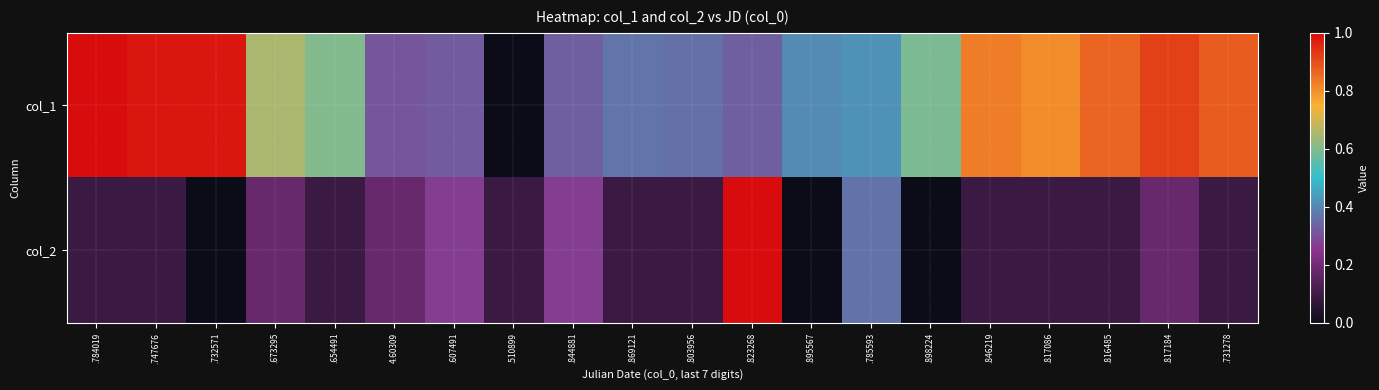

Reading right to left, transcribe all the data shown in this chart.

col_1: .731278=0.9	.817184=0.9	.816485=0.9	.817086=0.8	.846219=0.8	.898224=0.6	.785593=0.4	.895567=0.4	.823268=0.3	.803956=0.4	.869121=0.4	.844881=0.3	.510899=0.0	.607491=0.3	4.60309=0.3	.654491=0.6	.673295=0.6	.732571=1.0	.747676=1.0	.784019=1.0
col_2: .731278=0.1	.817184=0.2	.816485=0.1	.817086=0.1	.846219=0.1	.898224=0.0	.785593=0.4	.895567=0.0	.823268=1.0	.803956=0.1	.869121=0.1	.844881=0.3	.510899=0.1	.607491=0.3	4.60309=0.2	.654491=0.1	.673295=0.2	.732571=0.0	.747676=0.1	.784019=0.1